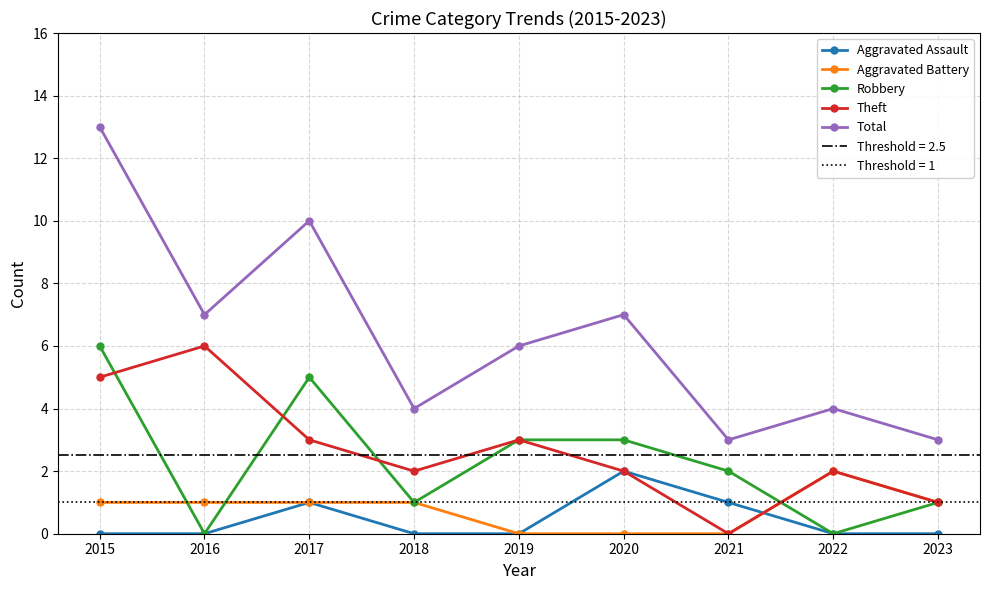

What is the sum of the Aggravated Assault values at 2022 and 2017?

1